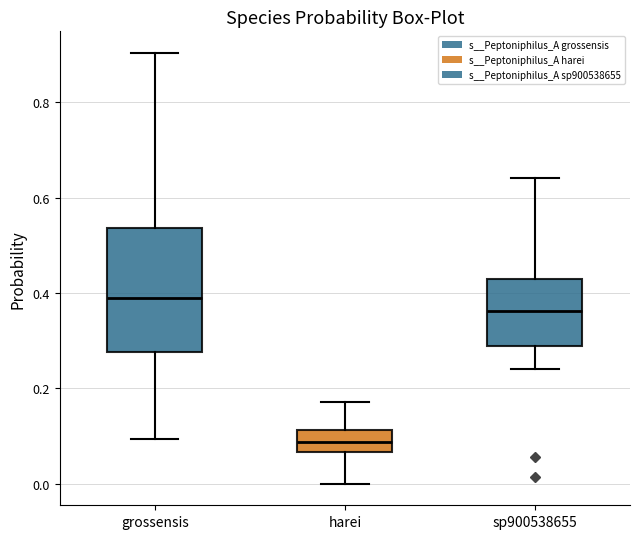

Reading left to right, read every box against the y-axis: the position of its median line, the range the box covers, and the ends of its whiskers. The values are not printed on the chart, so give them approximately, as read against the axis.

grossensis: median 0.38, box 0.28 to 0.54, whiskers 0.10 to 0.90
harei: median 0.08, box 0.06 to 0.12, whiskers 0.00 to 0.18
sp900538655: median 0.36, box 0.28 to 0.44, whiskers 0.24 to 0.64